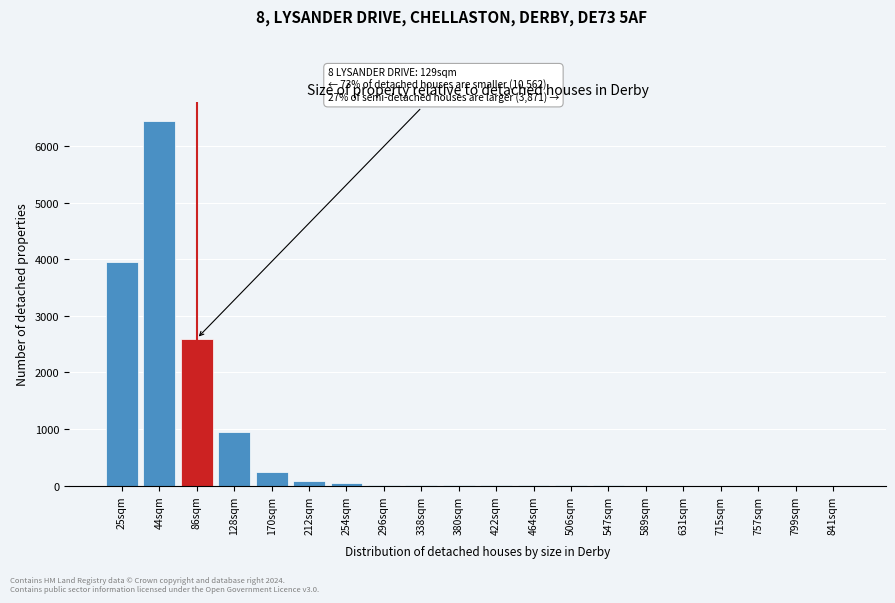

At which category does the chart reach its peak across all series?

44sqm